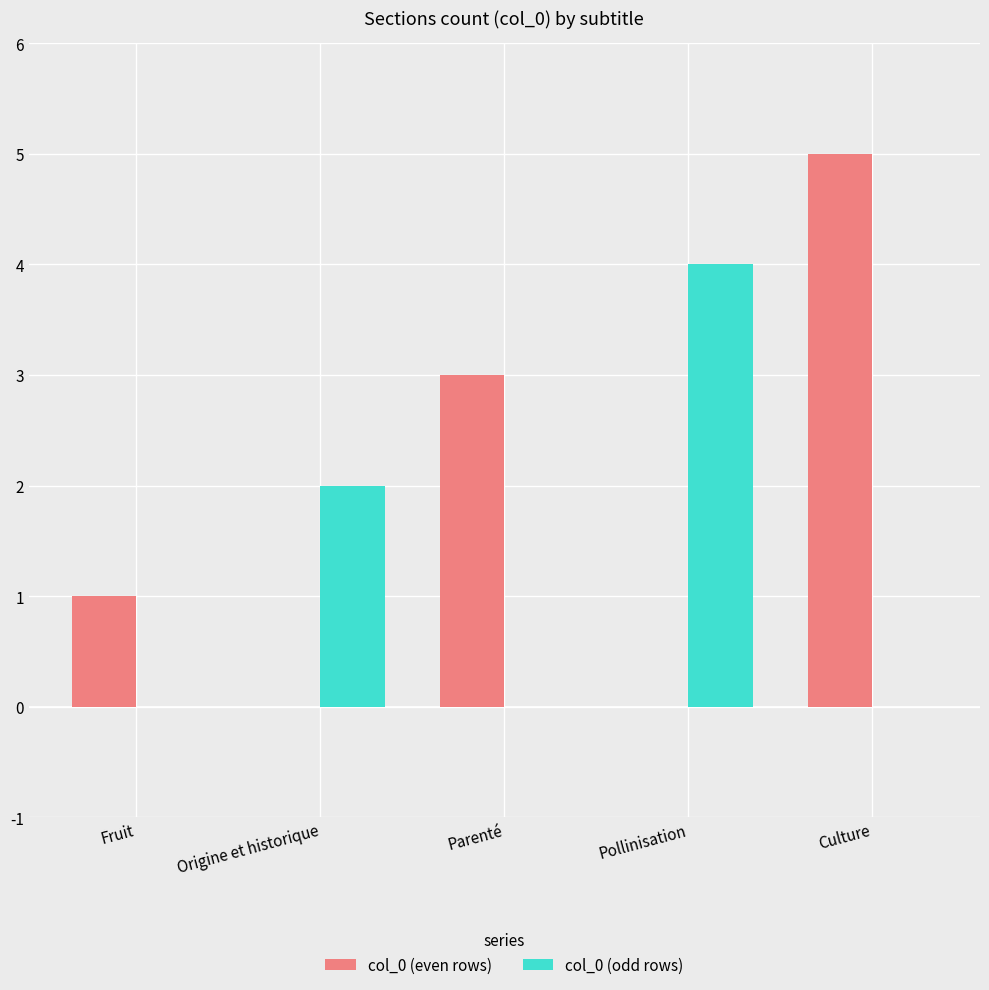

How many distinct data groups are displayed?

2